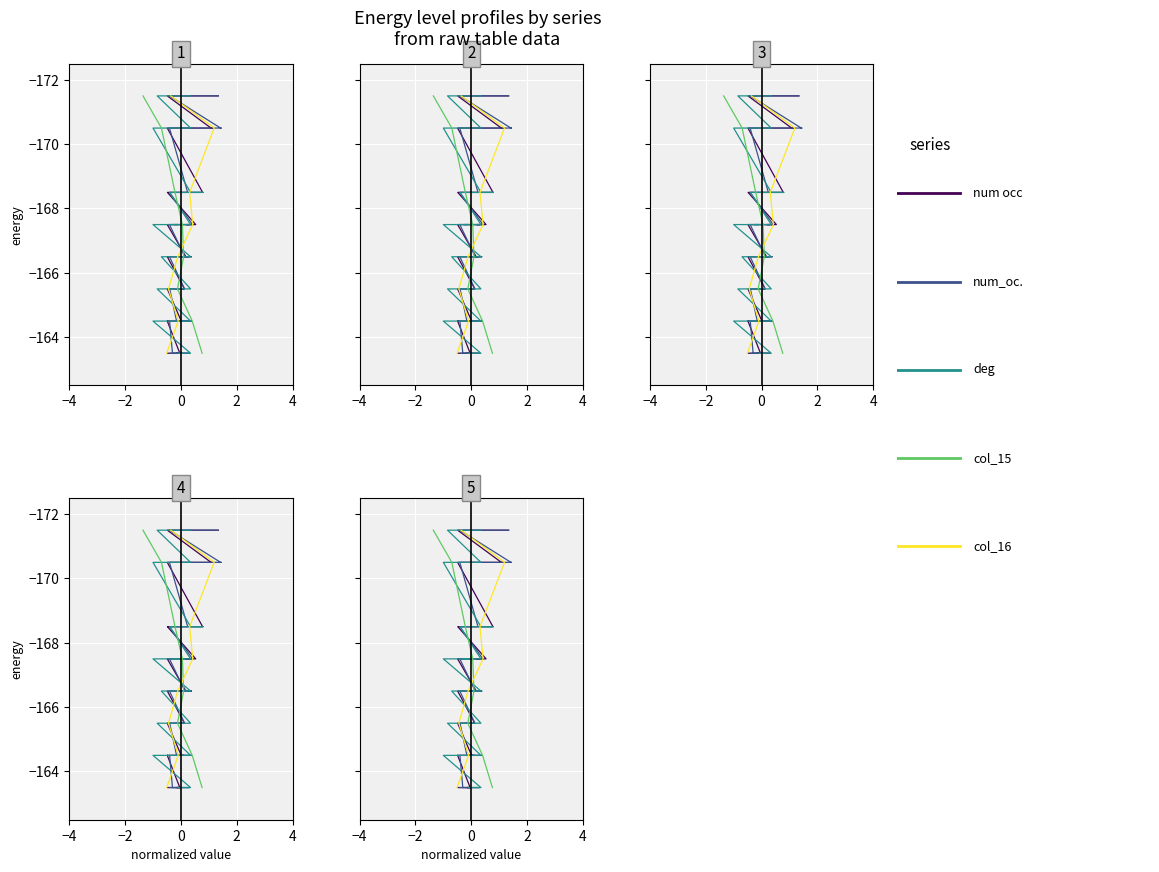

The value of col_15 at 16 is -230.3. True or false?

False